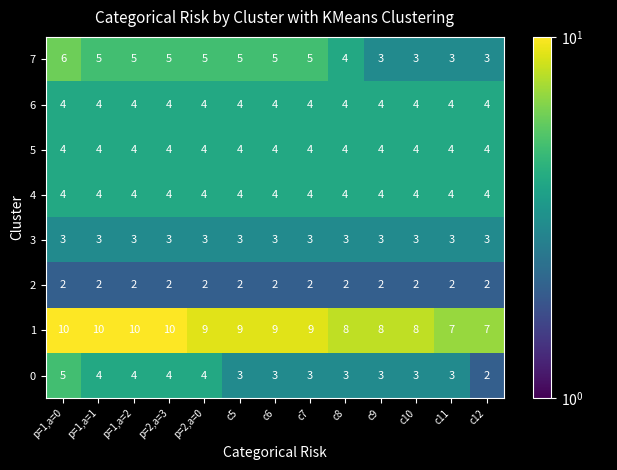

What is the difference between the highest and lowest values at p=2,a=0?

7